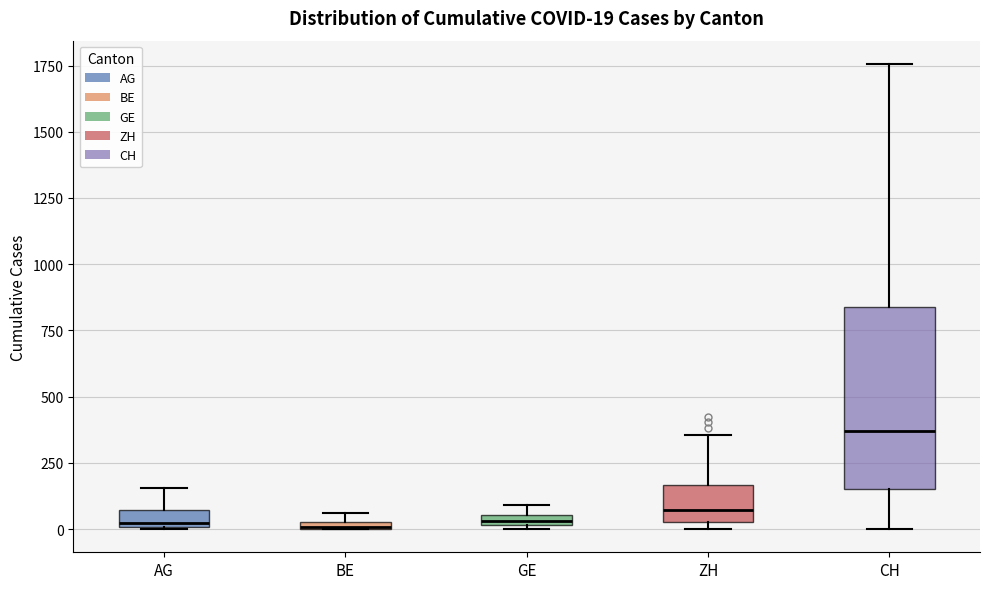

Comparing the boxes themselves (not the whiskers), which one is the tallest?

CH